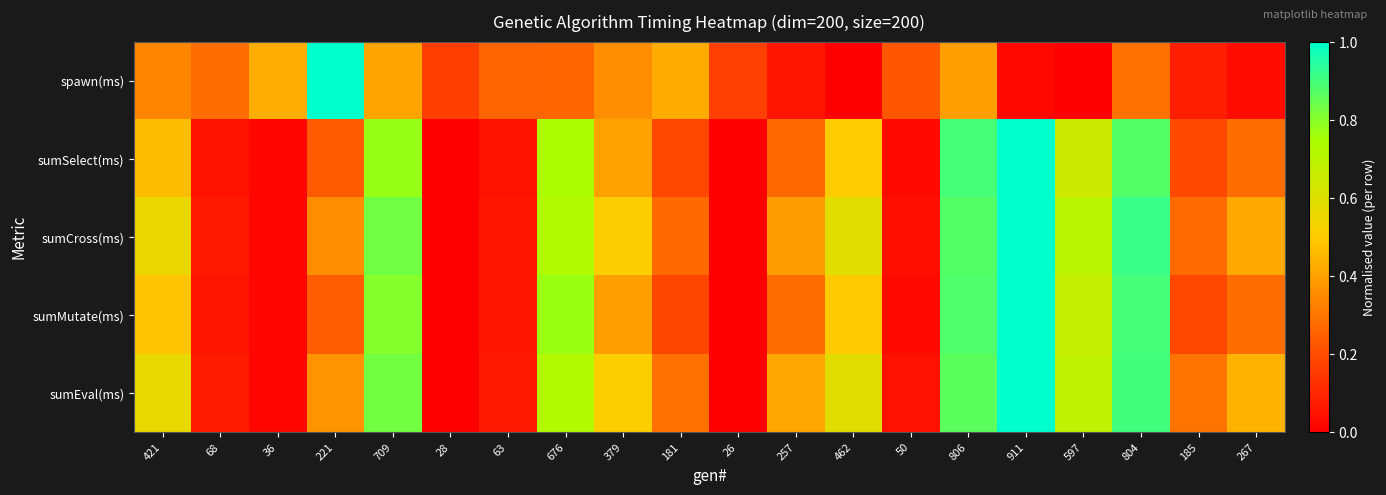

Reading left to right, list all the values displayed in this chart.

spawn(ms): 421=0.3	68=0.3	36=0.4	221=1.0	709=0.4	28=0.2	63=0.3	676=0.3	379=0.4	181=0.4	26=0.2	257=0.1	462=0.0	50=0.2	806=0.4	911=0.0	597=0.0	804=0.3	185=0.1	267=0.0
sumSelect(ms): 421=0.5	68=0.1	36=0.0	221=0.2	709=0.8	28=0.0	63=0.1	676=0.7	379=0.4	181=0.2	26=0.0	257=0.3	462=0.5	50=0.0	806=0.9	911=1.0	597=0.6	804=0.9	185=0.2	267=0.3
sumCross(ms): 421=0.6	68=0.1	36=0.0	221=0.4	709=0.8	28=0.0	63=0.1	676=0.7	379=0.5	181=0.3	26=0.0	257=0.4	462=0.6	50=0.0	806=0.9	911=1.0	597=0.7	804=0.9	185=0.3	267=0.4
sumMutate(ms): 421=0.5	68=0.1	36=0.0	221=0.2	709=0.8	28=0.0	63=0.1	676=0.8	379=0.4	181=0.2	26=0.0	257=0.3	462=0.5	50=0.0	806=0.9	911=1.0	597=0.7	804=0.9	185=0.2	267=0.3
sumEval(ms): 421=0.6	68=0.1	36=0.0	221=0.4	709=0.8	28=0.0	63=0.1	676=0.7	379=0.5	181=0.3	26=0.0	257=0.4	462=0.6	50=0.0	806=0.9	911=1.0	597=0.7	804=0.9	185=0.3	267=0.4